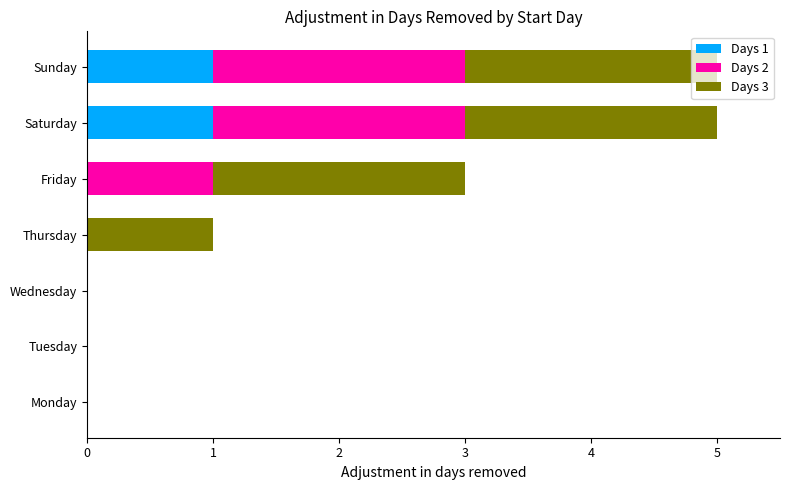

How many data points does each series have?

7